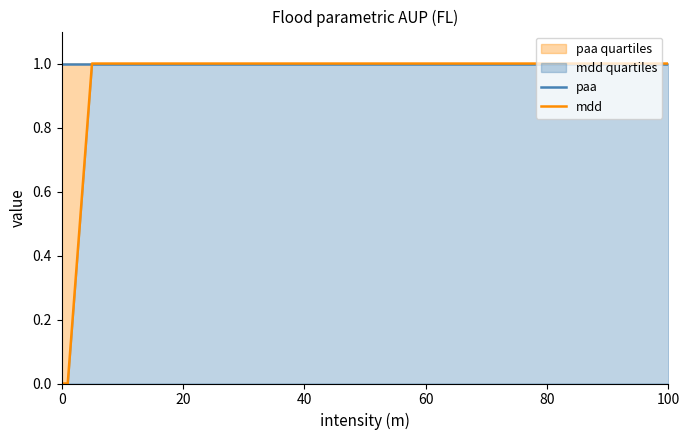

True or false: mdd and paa cross at least once.

False